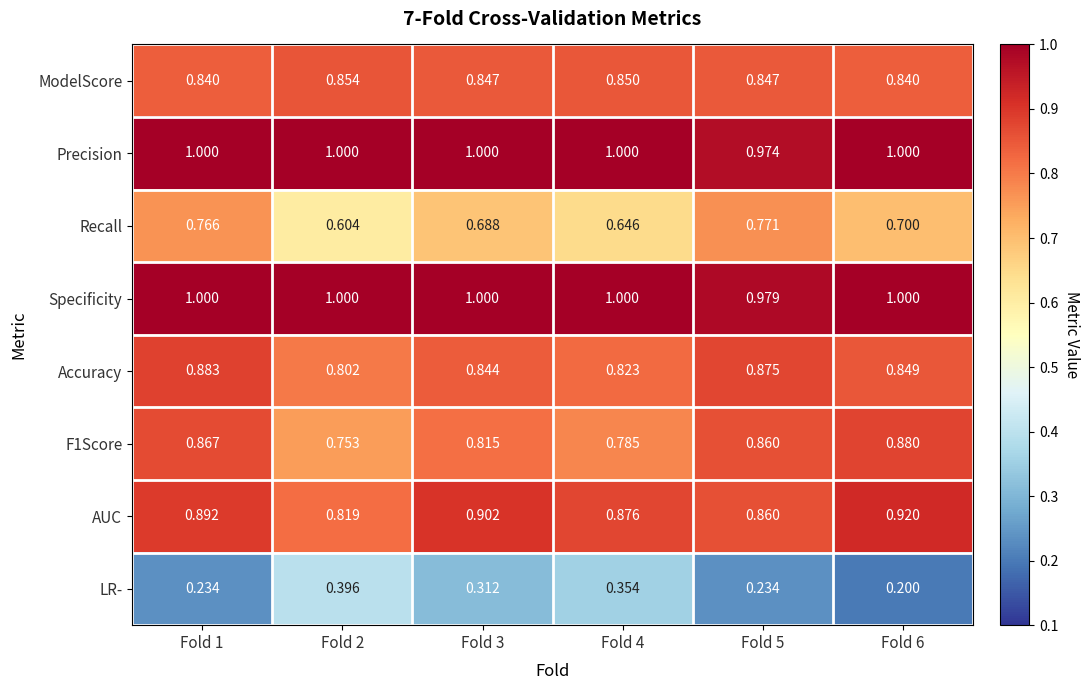

Between Fold 2 and Fold 4, which series saw the biggest shift?

AUC